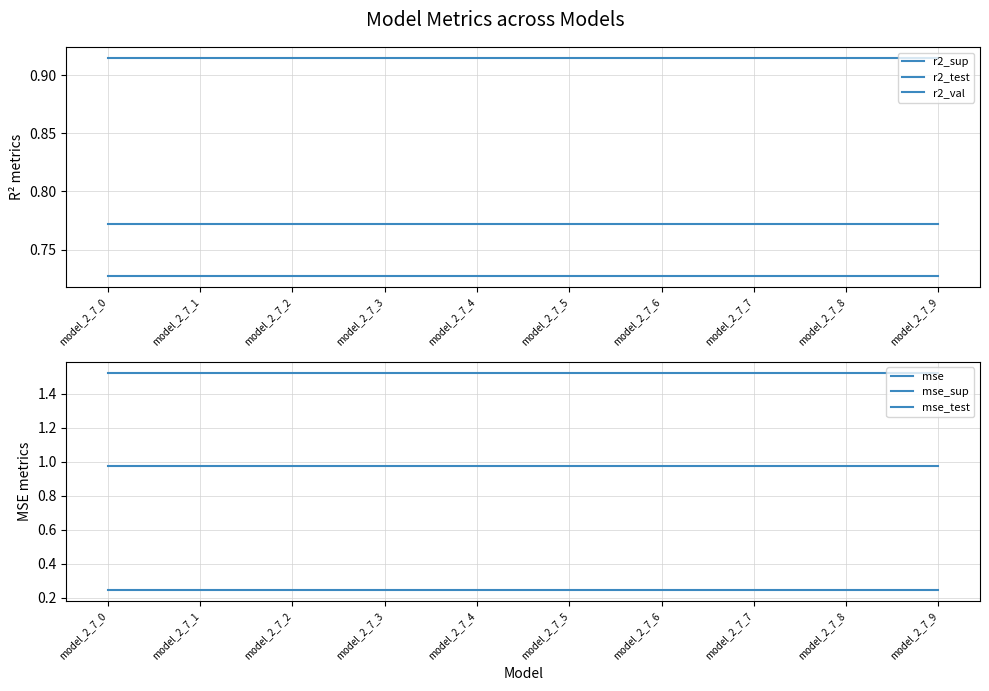

What is the value of the r2_val point at the 3rd from the left?

0.9